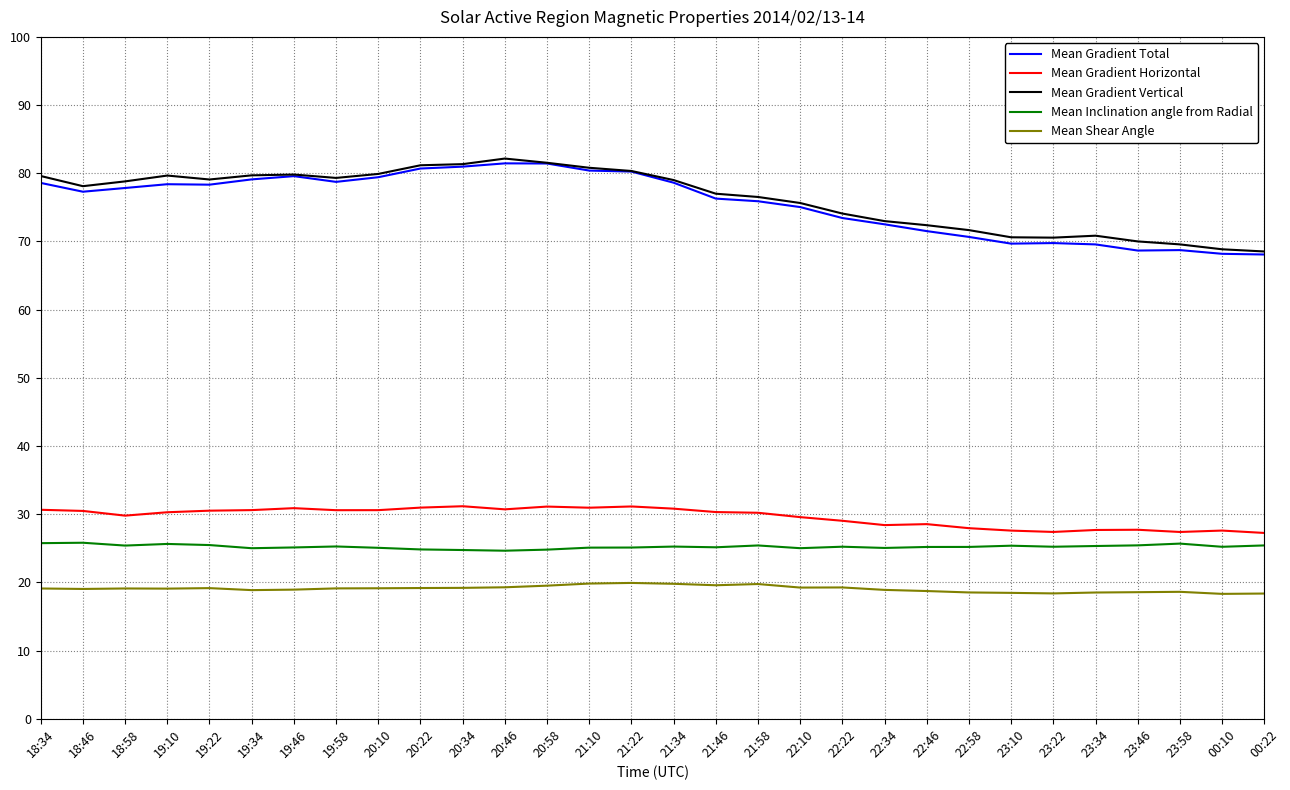

At how many categories does at least one series exceed 47?

30